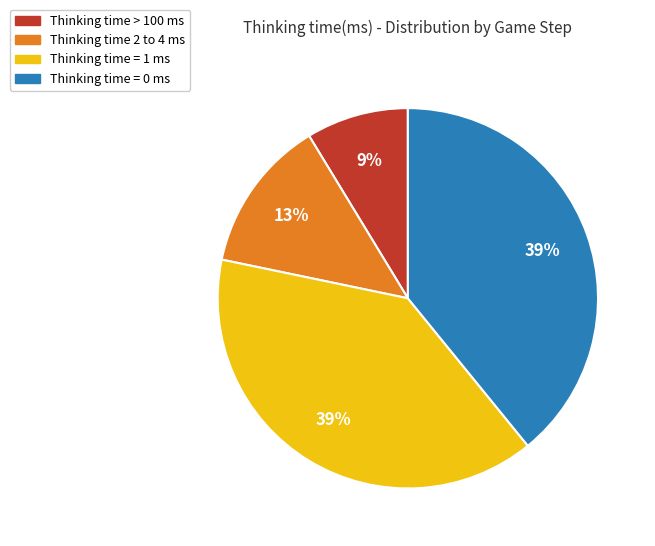

Is there any slice that represents more than half of the pie?

No